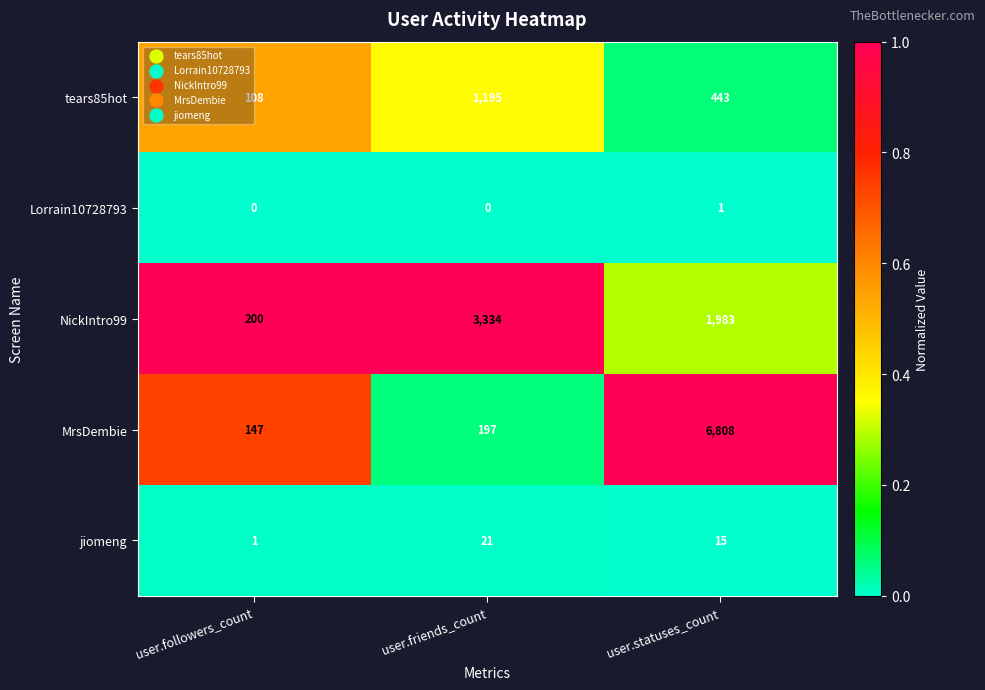

The Lorrain10728793 series shows -1 at user.followers_count. True or false?

False